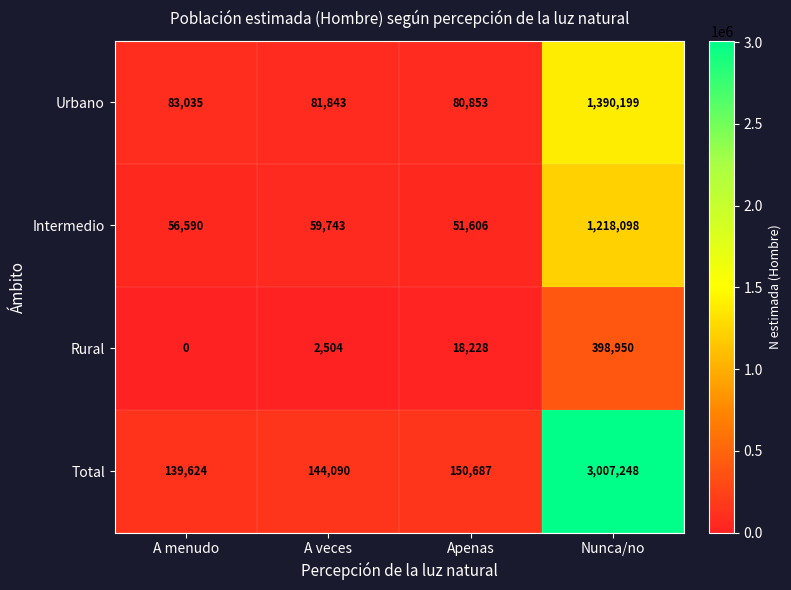

What is the total value across all series at A veces?

288180